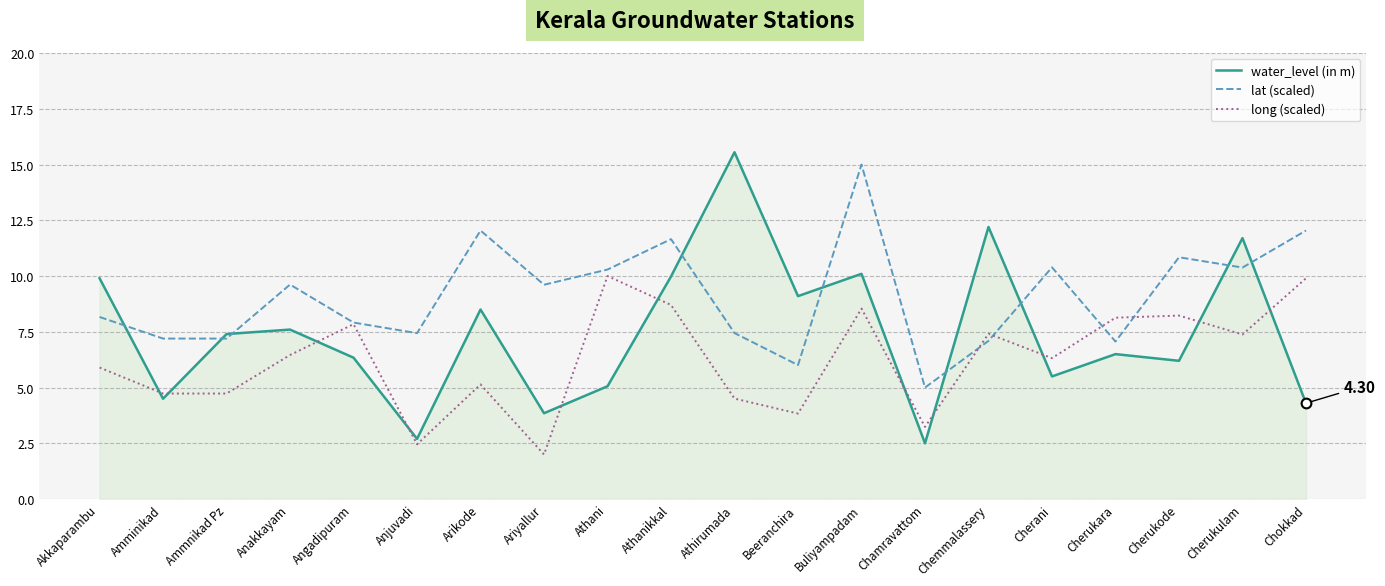

What are all the series names shown in the legend?

water_level (in m), lat (scaled), long (scaled)